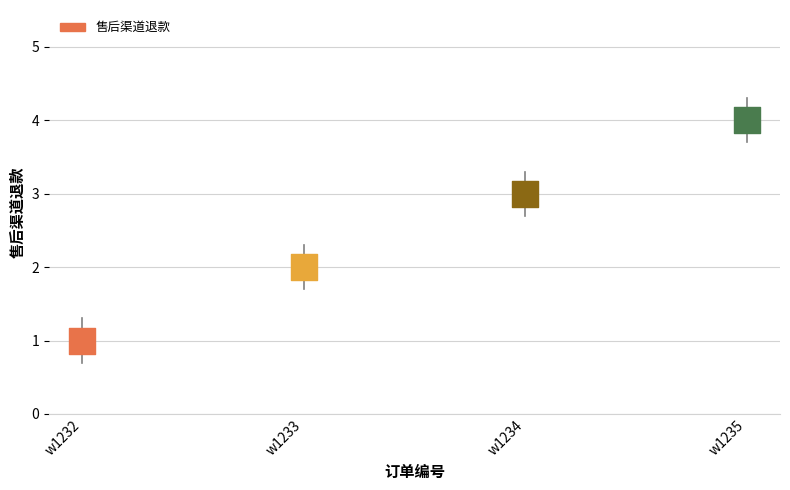

What is the change in value from w1232 to w1233?

+1